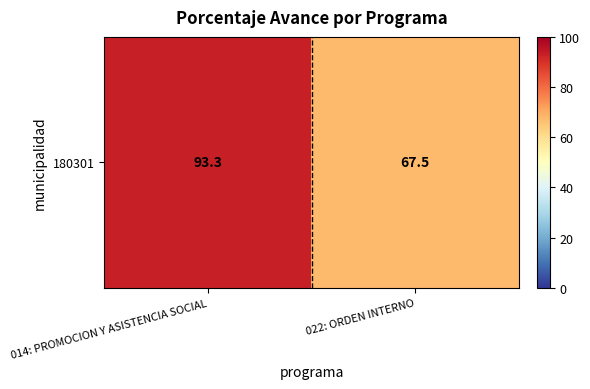

Reading right to left, transcribe all the data shown in this chart.

022: ORDEN INTERNO=67.5	014: PROMOCION Y ASISTENCIA SOCIAL=93.3